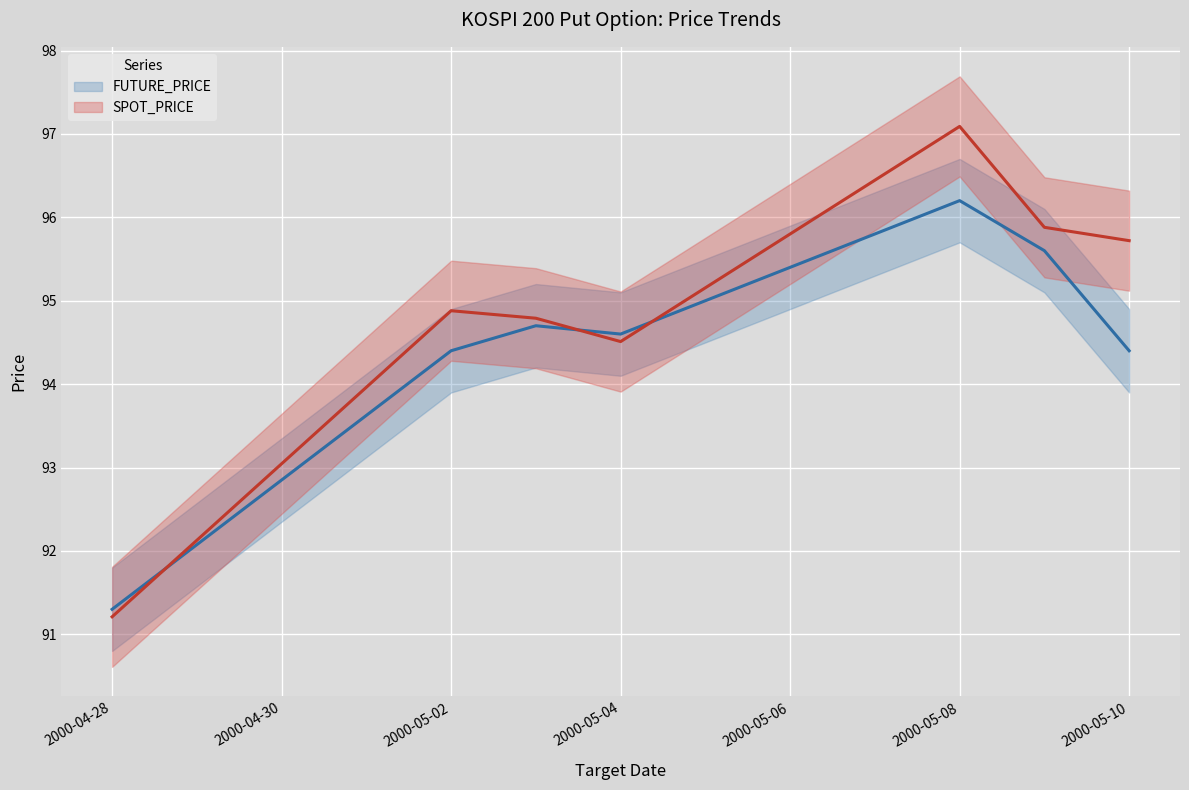

What is the value of the FUTURE_PRICE point at the 3rd from the left?

94.7